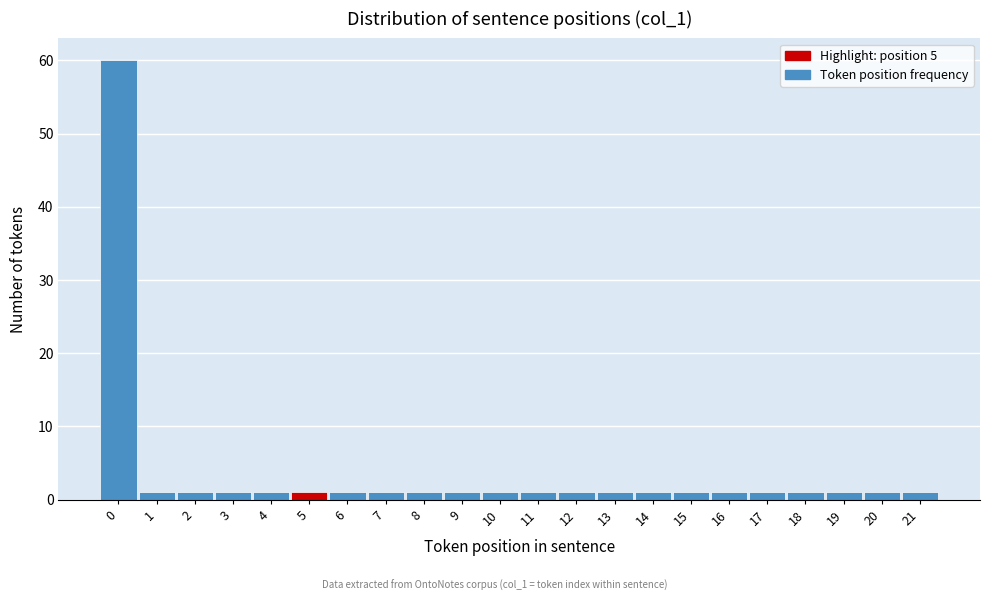

Reading left to right, list all the values displayed in this chart.

60	1	1	1	1	1	1	1	1	1	1	1	1	1	1	1	1	1	1	1	1	1